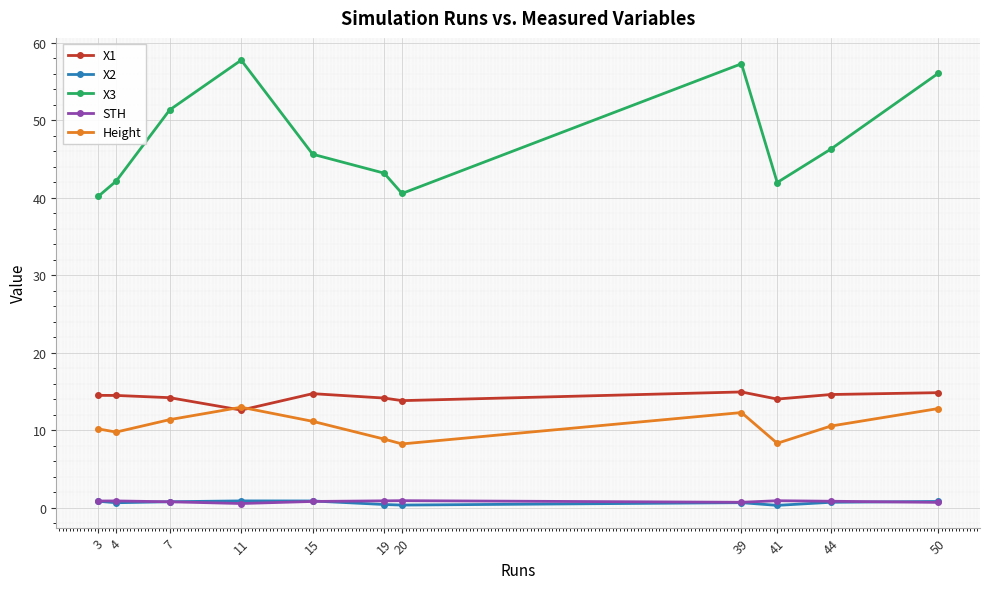

Where is the first local maximum for Height?

11